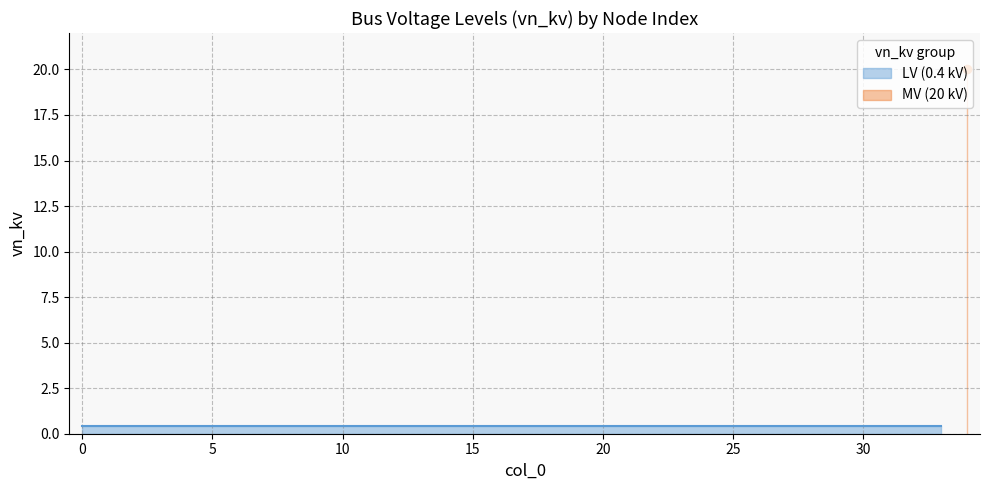

Is it true that the value at 22 is 0.1?

False